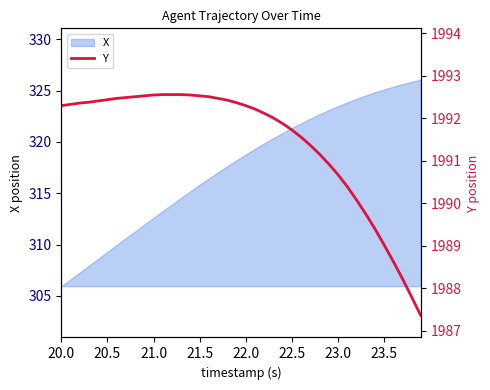

What is the average value?

1991.4